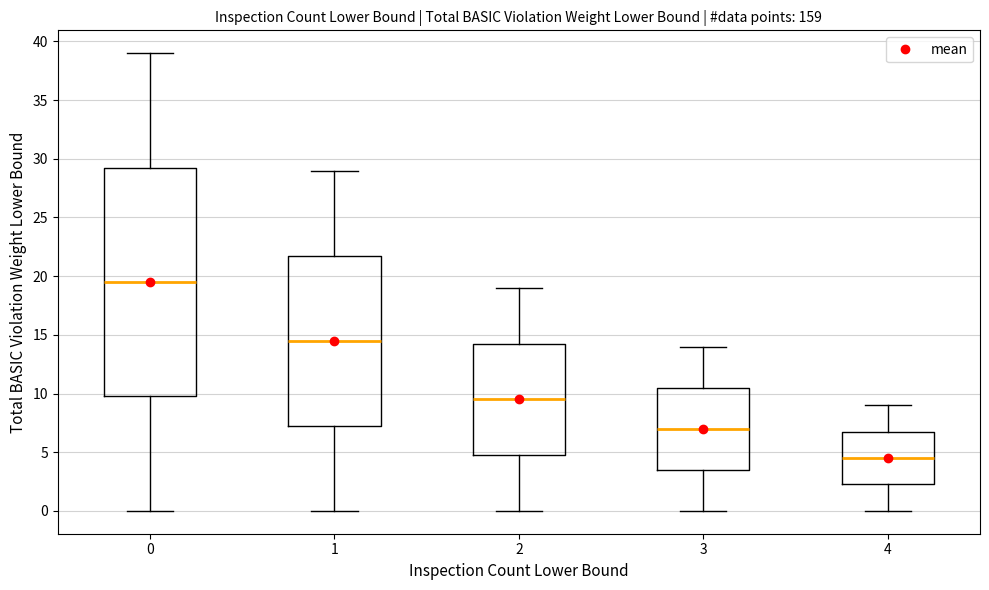

Reading left to right, read every box against the y-axis: the position of its median line, the range the box covers, and the ends of its whiskers. The values are not printed on the chart, so give them approximately, as read against the axis.

0: median 19.5, box 10.0 to 29.5, whiskers 0.0 to 39.0
1: median 14.5, box 7.5 to 22.0, whiskers 0.0 to 29.0
2: median 9.5, box 5.0 to 14.5, whiskers 0.0 to 19.0
3: median 7.0, box 3.5 to 10.5, whiskers 0.0 to 14.0
4: median 4.5, box 2.5 to 7.0, whiskers 0.0 to 9.0